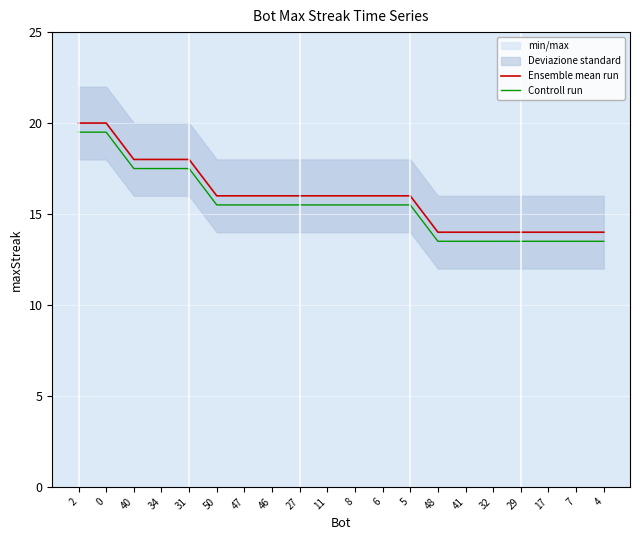

What is the value of the Ensemble mean run point at the 14th from the left?

14.0